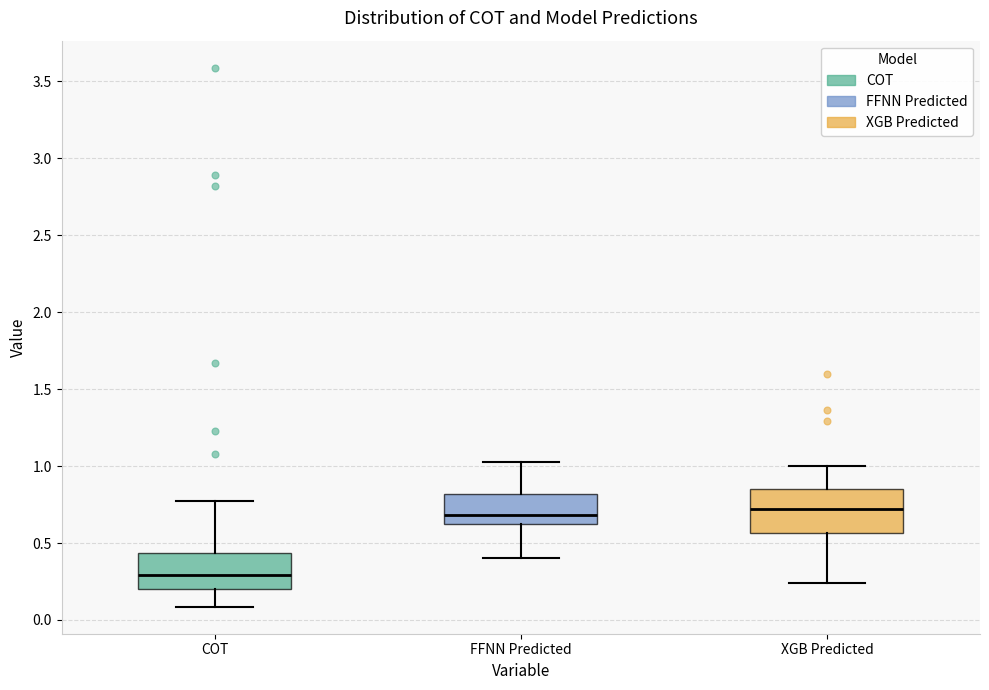

Where does the median line of the box for XGB Predicted sit on the y-axis? The values are not printed on the chart, so give them approximately, as read against the axis.

0.70